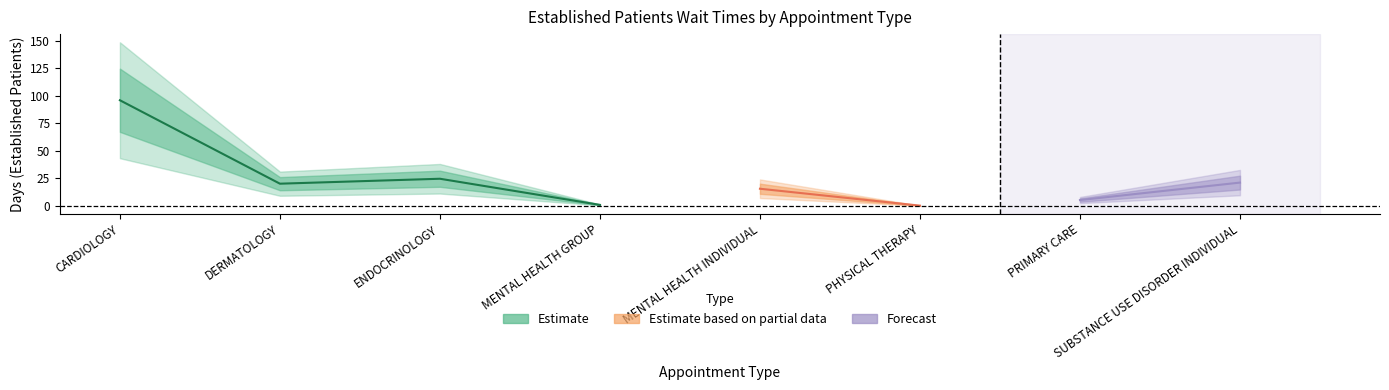

What is the label of the 8th point from the right?

CARDIOLOGY